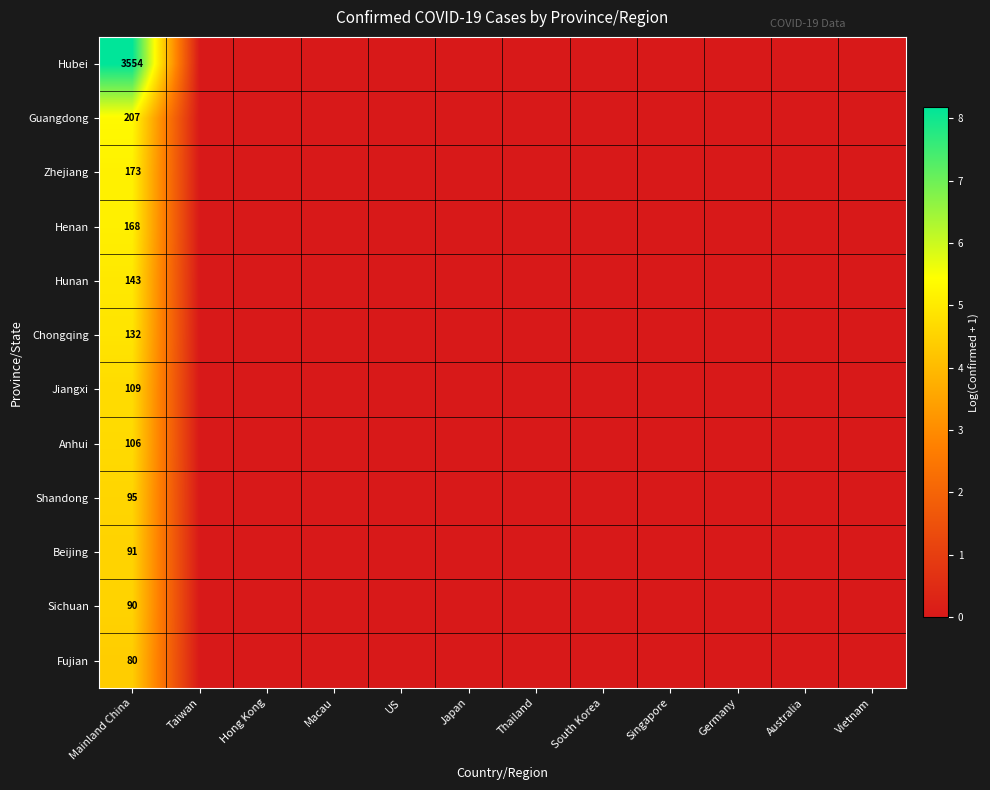

At Mainland China, list the series in order from smallest to largest.

Fujian, Sichuan, Beijing, Shandong, Anhui, Jiangxi, Chongqing, Hunan, Henan, Zhejiang, Guangdong, Hubei